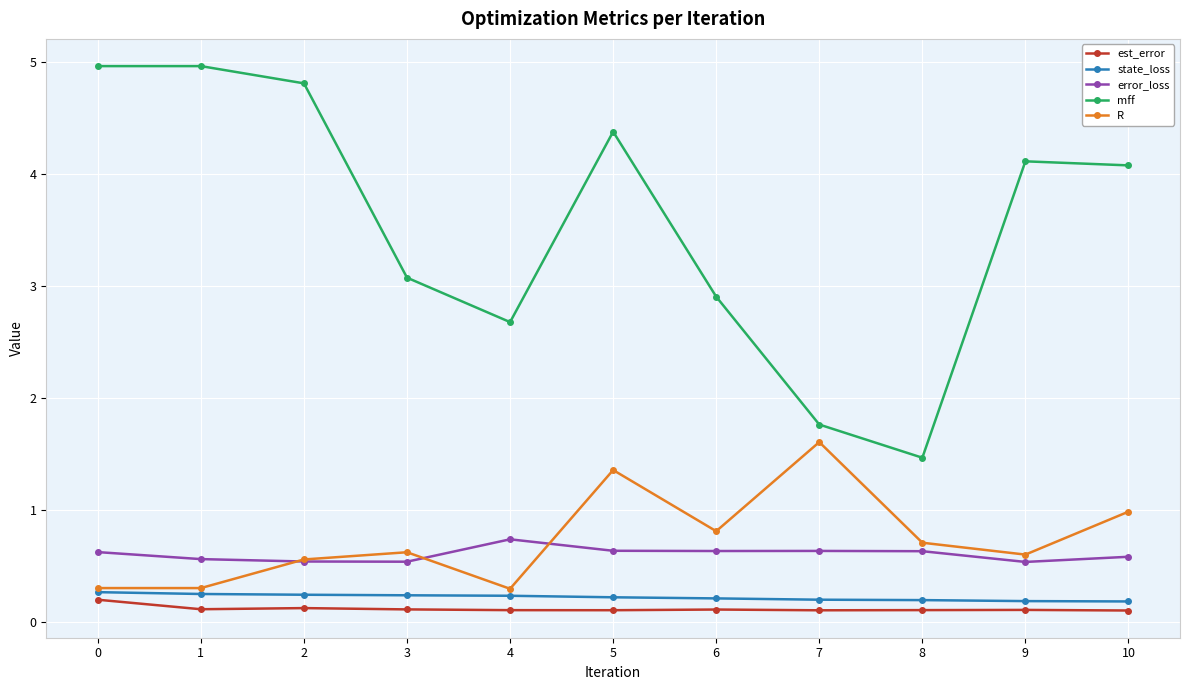

How many interior local valleys does the mff series have?

2